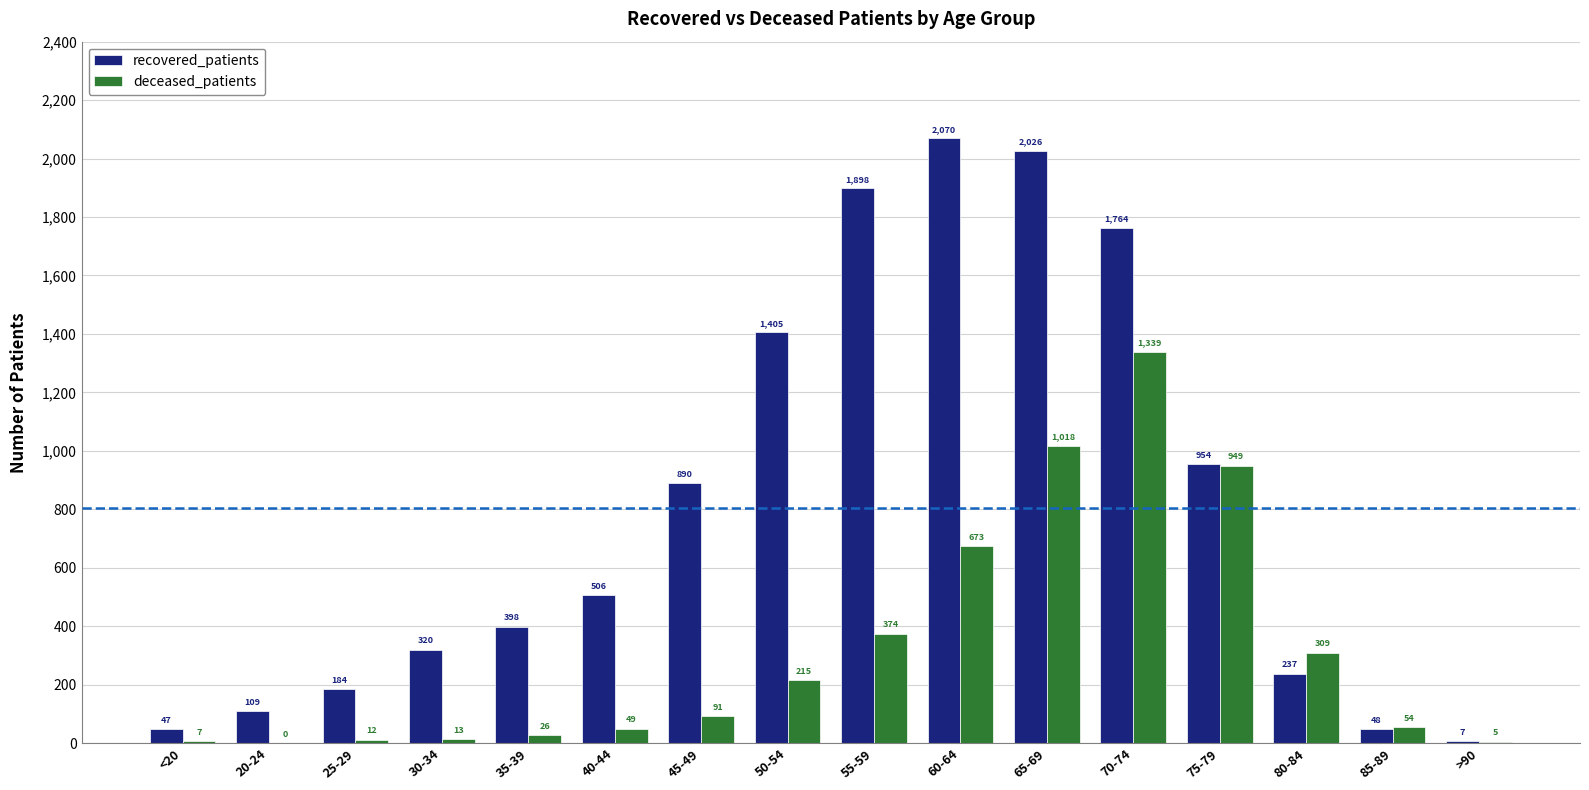

Is it true that recovered_patients equals 954 at 75-79?

True